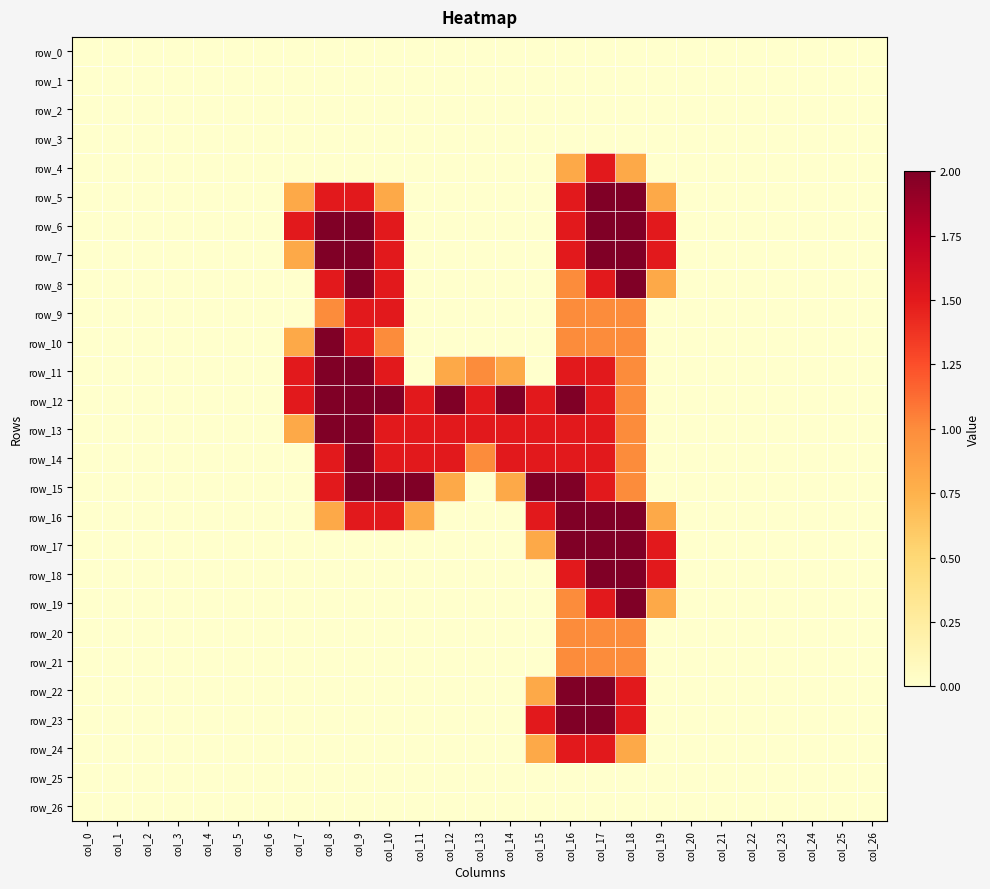

Is it true that row_10 equals -0.7 at col_19?

False